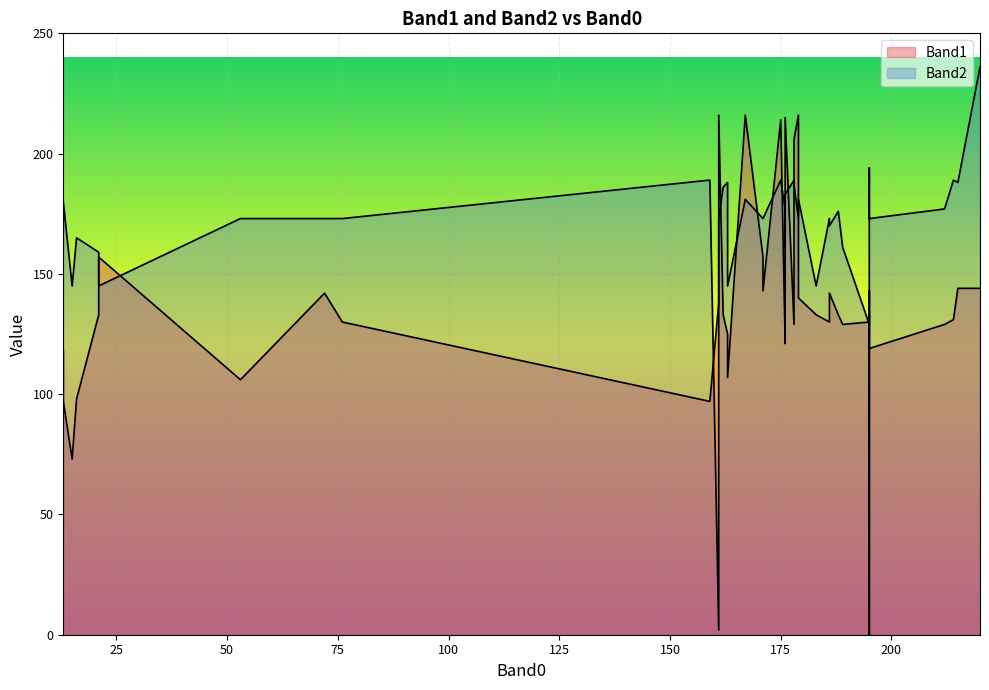

Reading left to right, what are all the values shown in this chart?

Band1: 163=125	175=214	189=129	13=118	179=140	178=129	21=157	179=216	195=130	183=133	167=216	53=106	186=142	176=121	72=142	163=107	76=130	220=144	195=0	171=157	195=133	214=131	188=133	171=143	195=119	13=97	176=126	15=73	161=138	215=144	176=215	161=216	178=206	186=130	162=133	16=98	195=143	212=129	159=97	21=133
Band2: 163=188	175=189	189=161	13=168	179=181	178=189	21=145	179=173	195=129	183=145	167=181	53=173	186=170	176=177	72=173	163=145	76=173	220=236	195=194	171=173	195=173	214=189	188=176	171=173	195=173	13=180	176=161	15=145	161=2	215=188	176=183	161=173	178=187	186=173	162=186	16=165	195=173	212=177	159=189	21=159